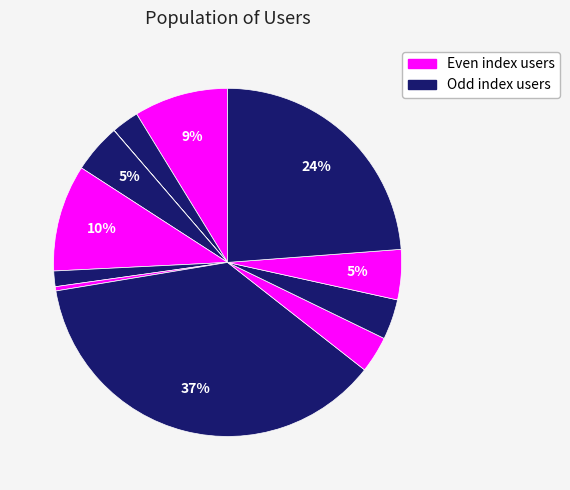

How many slices are in this pie chart?

12